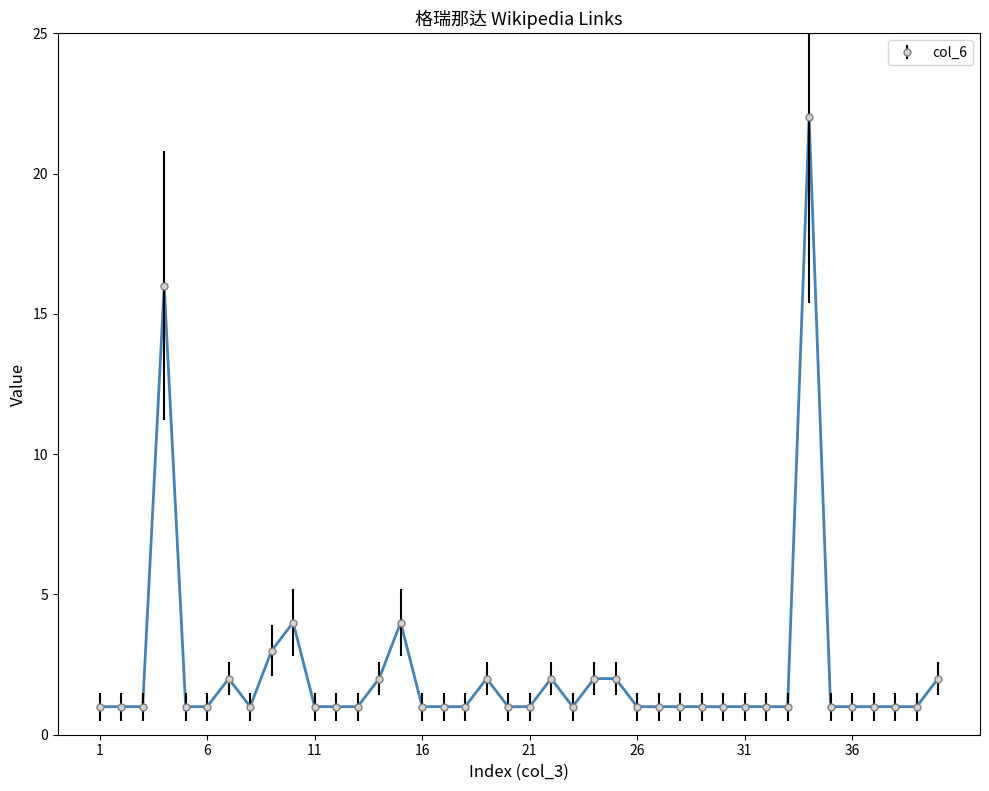

What is the maximum value shown in the chart?

22